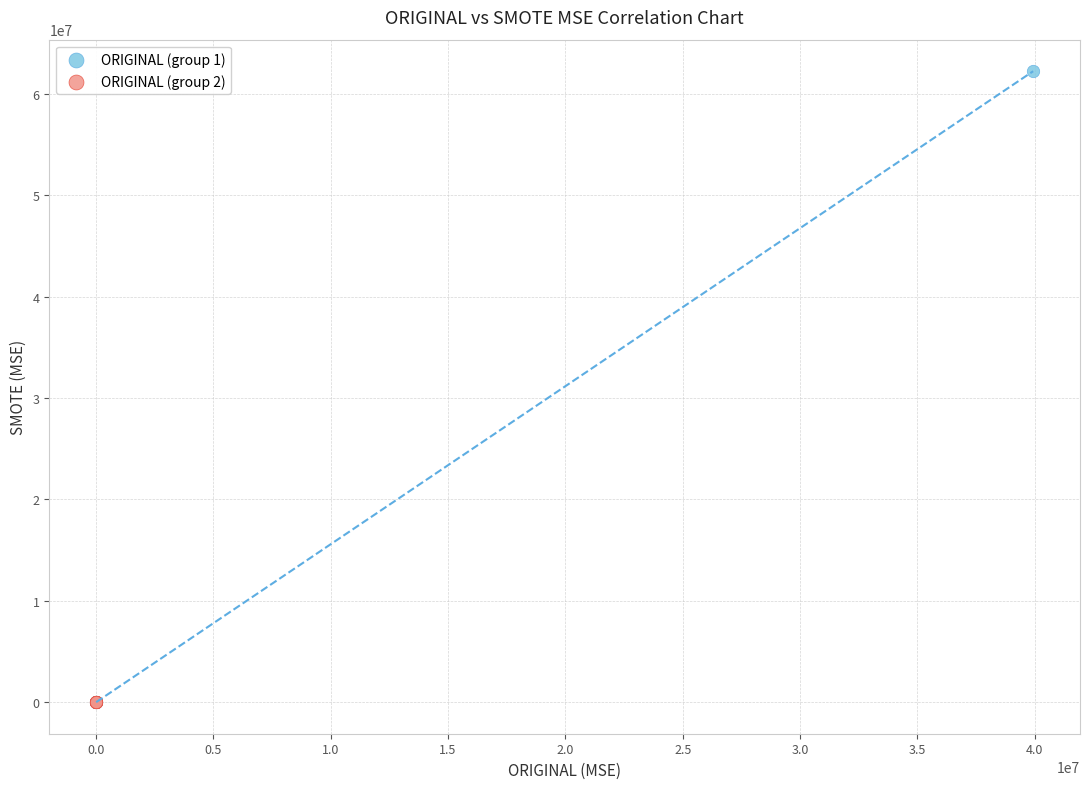

What are all the series names shown in the legend?

ORIGINAL (group 1), ORIGINAL (group 2)